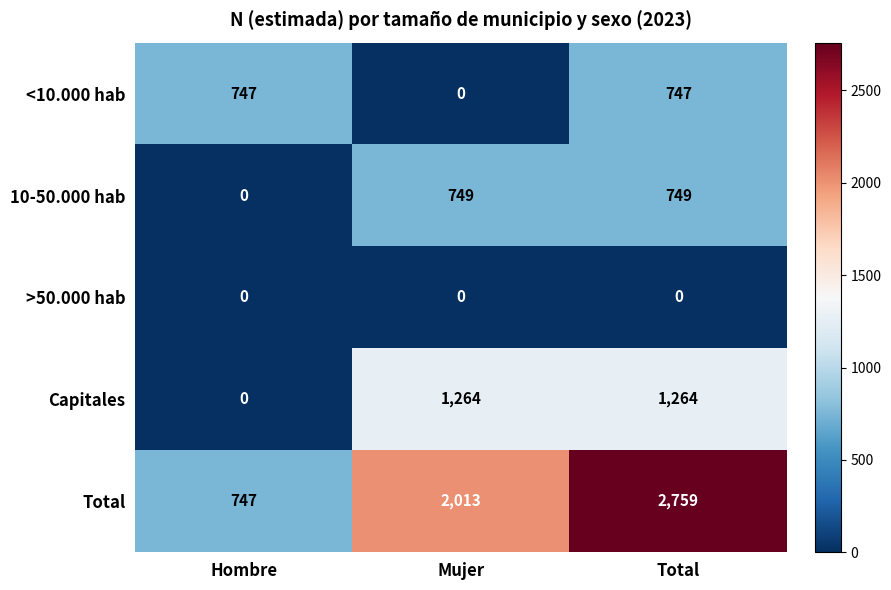

Rank the series by their maximum value, from highest to lowest.

Total, Capitales, 10-50.000 hab, <10.000 hab, >50.000 hab